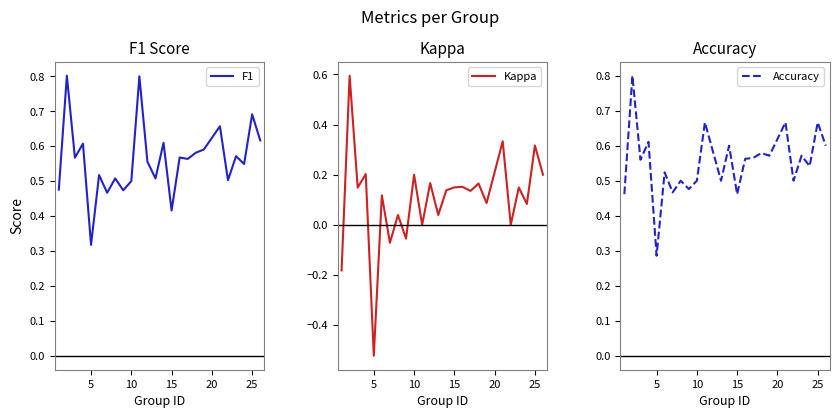

What is the smallest value displayed?

-0.5